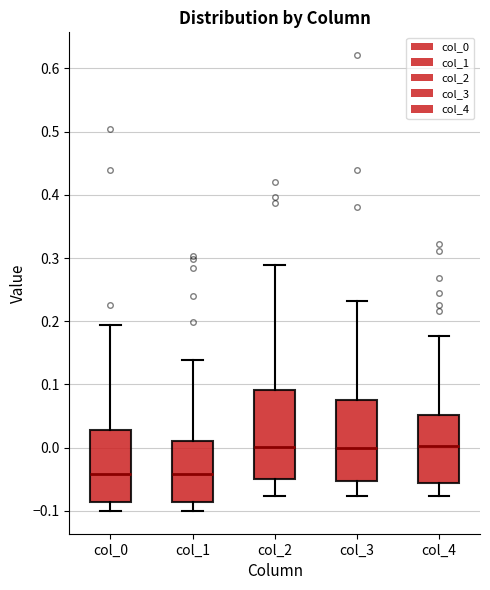

Reading left to right, read every box against the y-axis: the position of its median line, the range the box covers, and the ends of its whiskers. The values are not printed on the chart, so give them approximately, as read against the axis.

col_0: median -0.04, box -0.09 to 0.03, whiskers -0.10 to 0.19
col_1: median -0.04, box -0.09 to 0.01, whiskers -0.10 to 0.14
col_2: median 0.00, box -0.05 to 0.09, whiskers -0.08 to 0.29
col_3: median 0.00, box -0.05 to 0.08, whiskers -0.08 to 0.23
col_4: median 0.00, box -0.06 to 0.05, whiskers -0.08 to 0.18